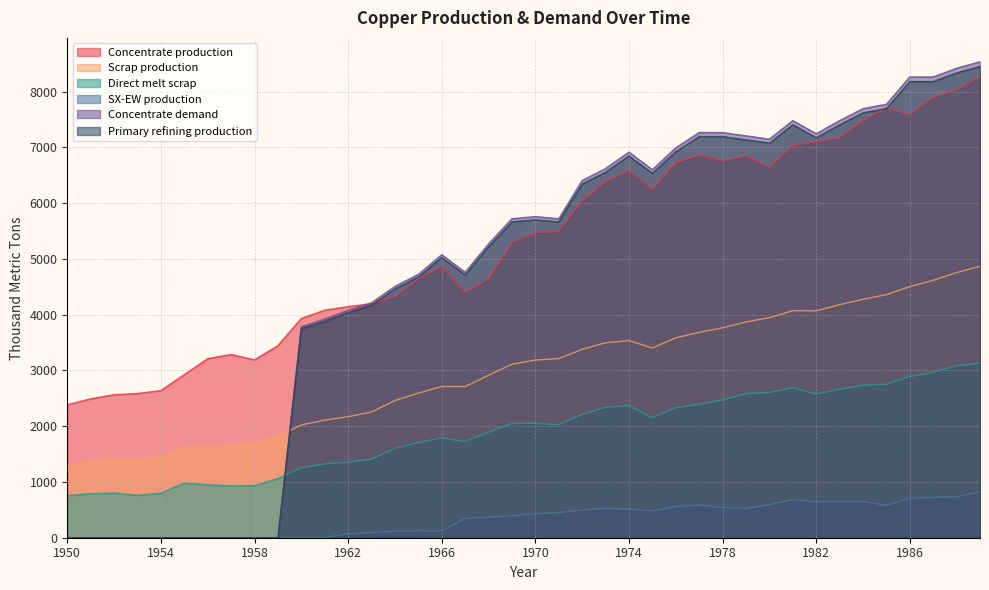

How many values in the Scrap production series are below 3186?

20